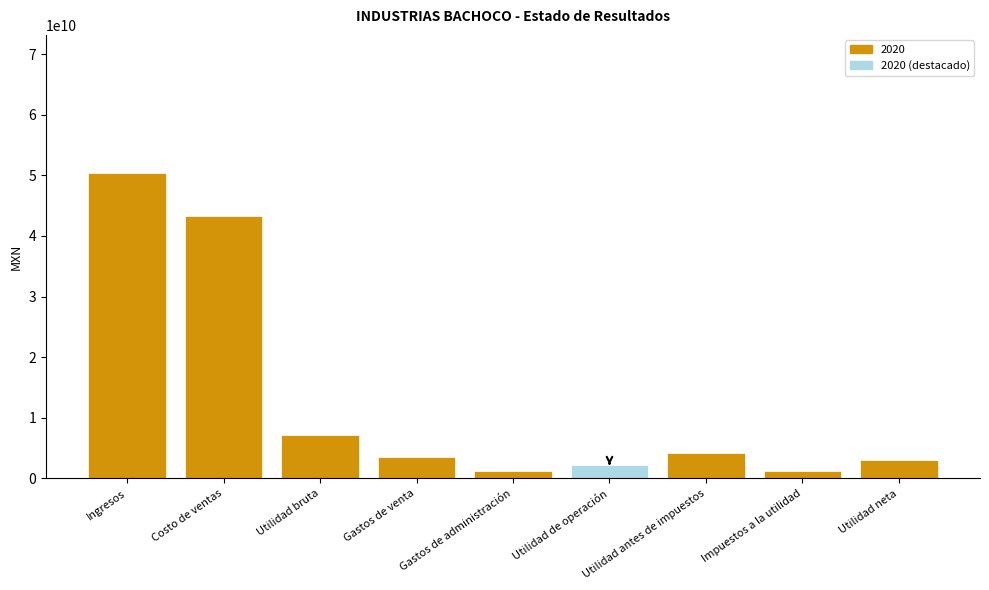

What is the minimum value shown in the chart?

1188801000